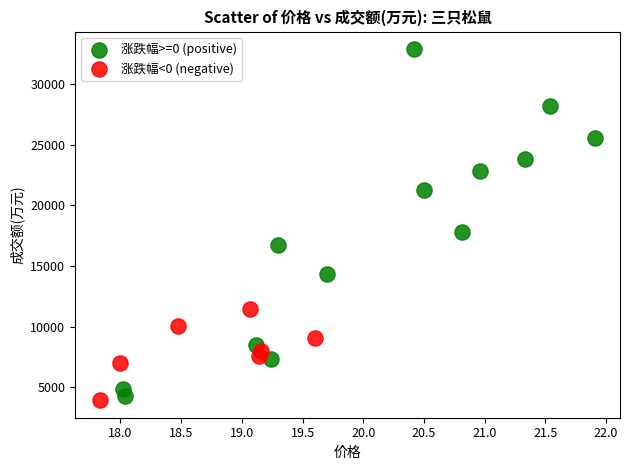

Which series has the largest Y range (max minus min)?

涨跌幅>=0 (positive)